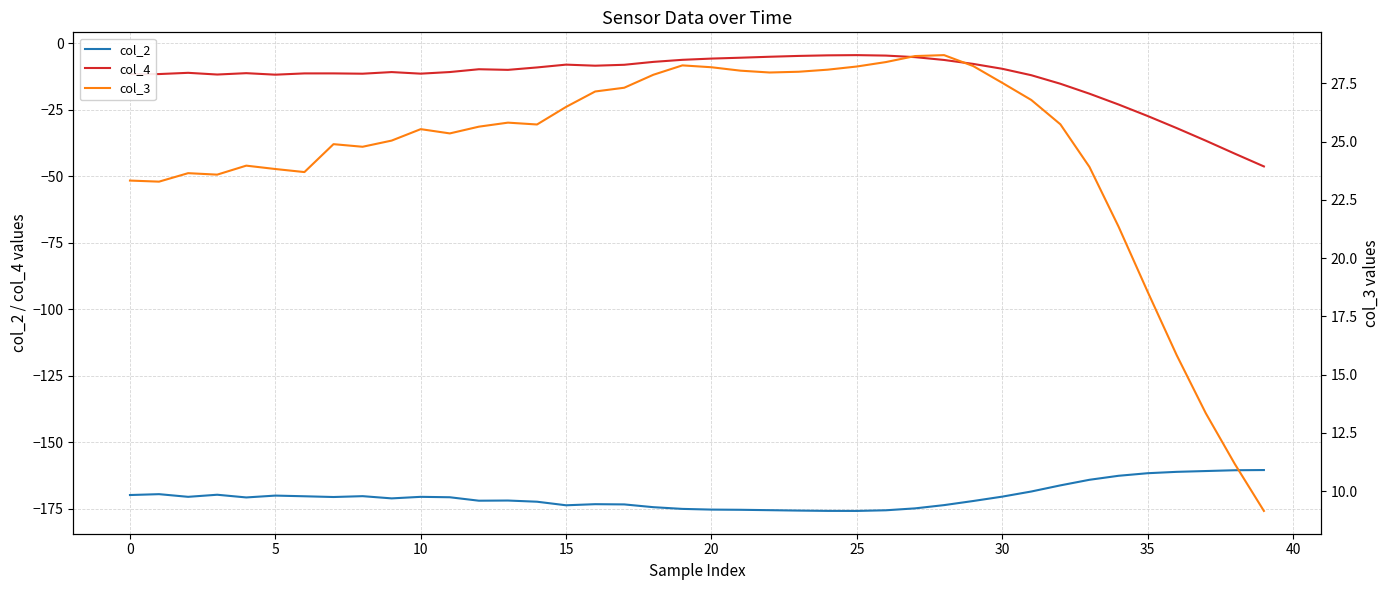

True or false: col_3 and col_2 cross at least once.

False